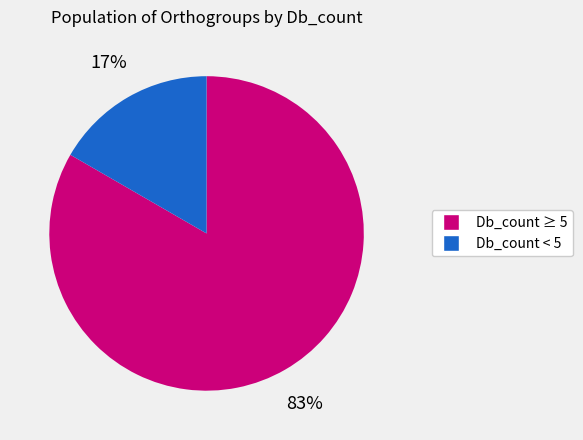

Is Db_count < 5 the majority of the pie?

No